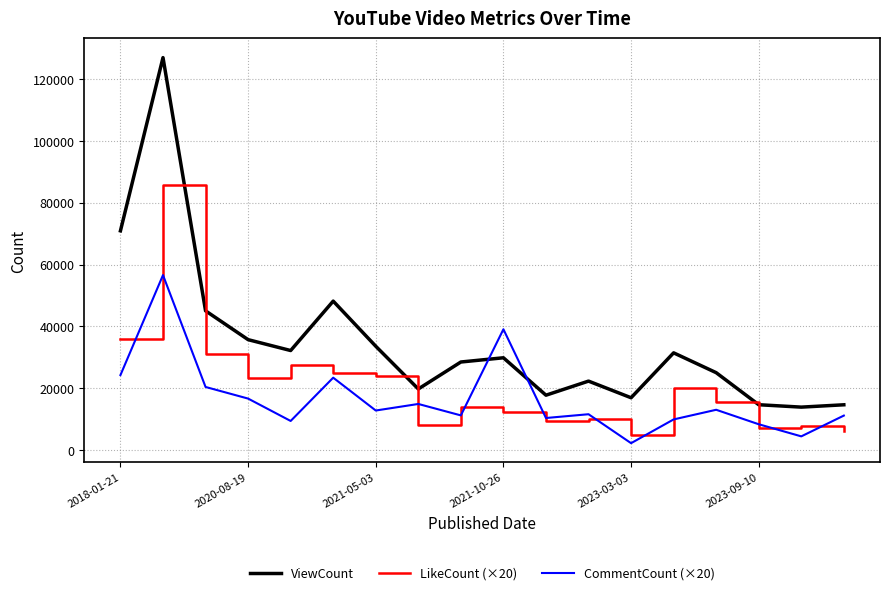

What is the lowest value of the LikeCount (×20) series?

4780